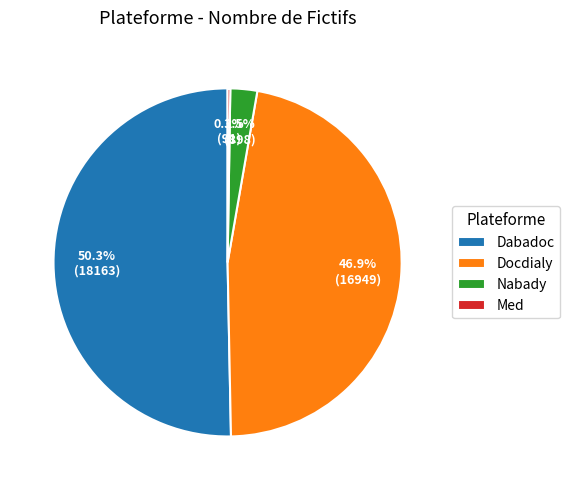

The Dabadoc slice represents 50% of the pie. True or false?

True